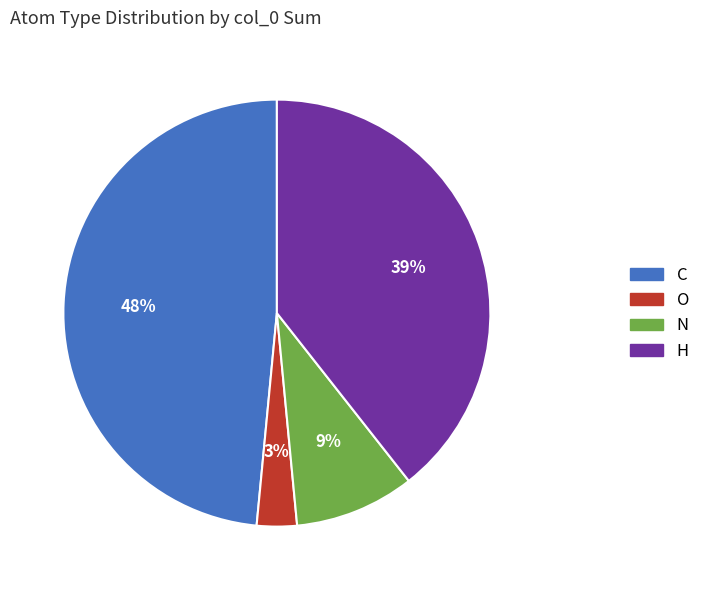

Which category has the smallest portion of the pie?

O